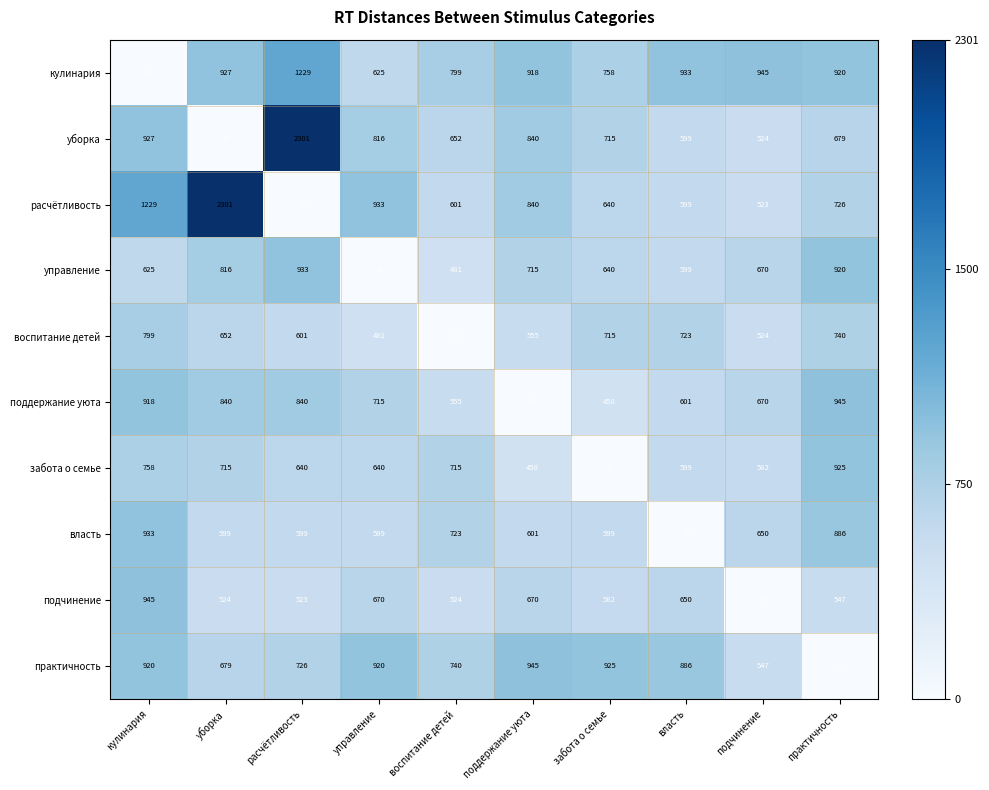

Rank the series at управление from highest to lowest value.

расчётливость, практичность, уборка, поддержание уюта, подчинение, забота о семье, кулинария, власть, воспитание детей, управление